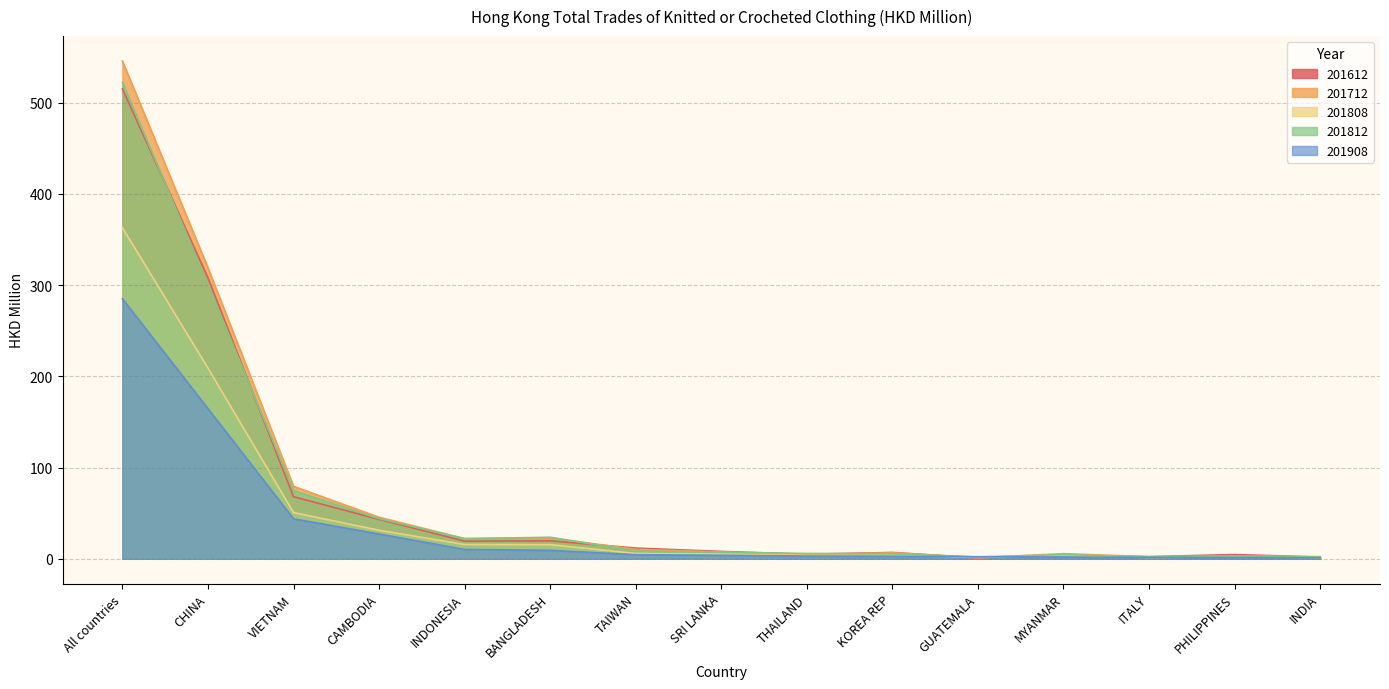

What is the difference between the second highest and second lowest values in the 201908 series?

163.3